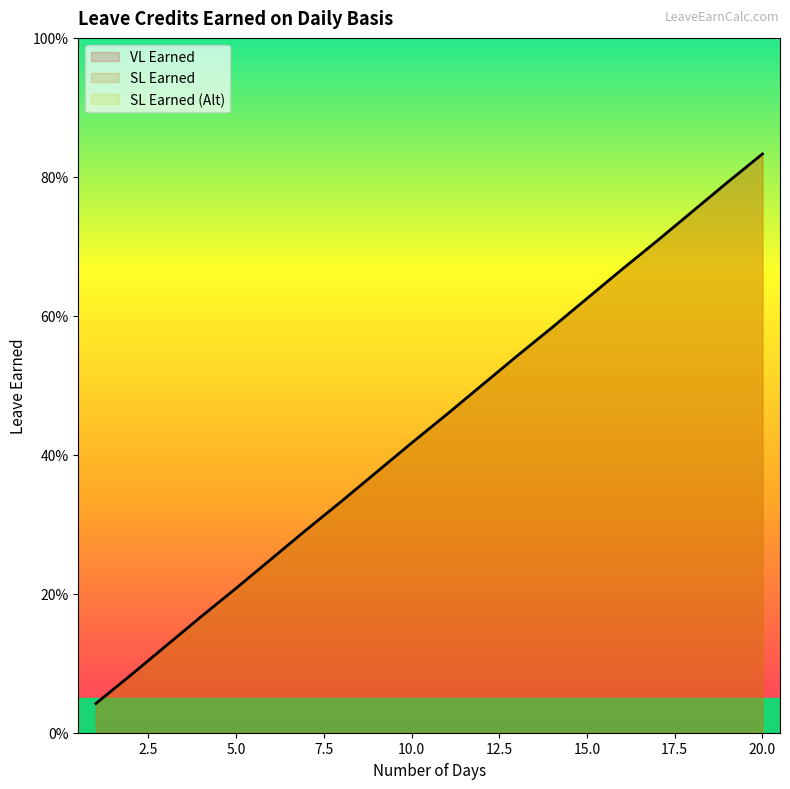

What is the approximate value of SL Earned at 20?

0.8